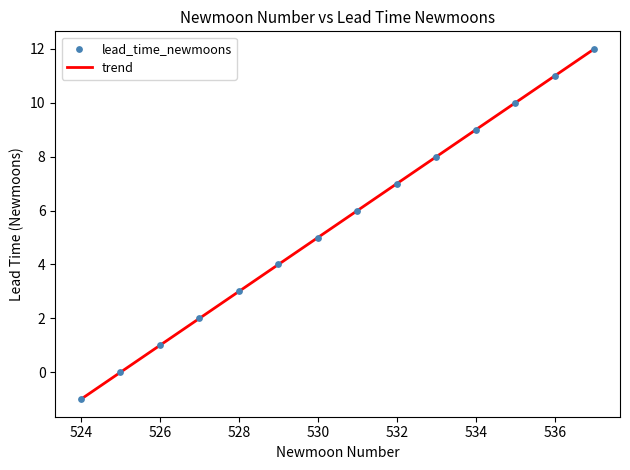

What is the difference between the maximum and minimum values?

13.0